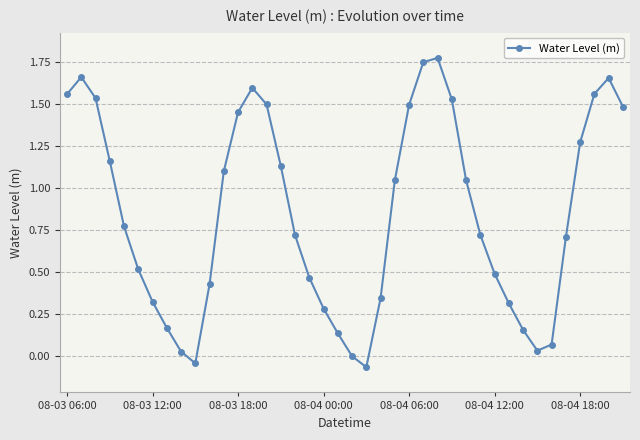

What is the sum of all values?

33.8